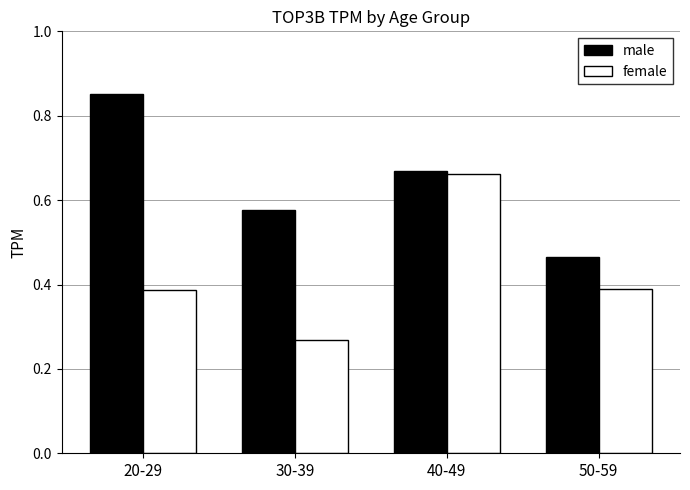

What position from the right is 20-29?

4